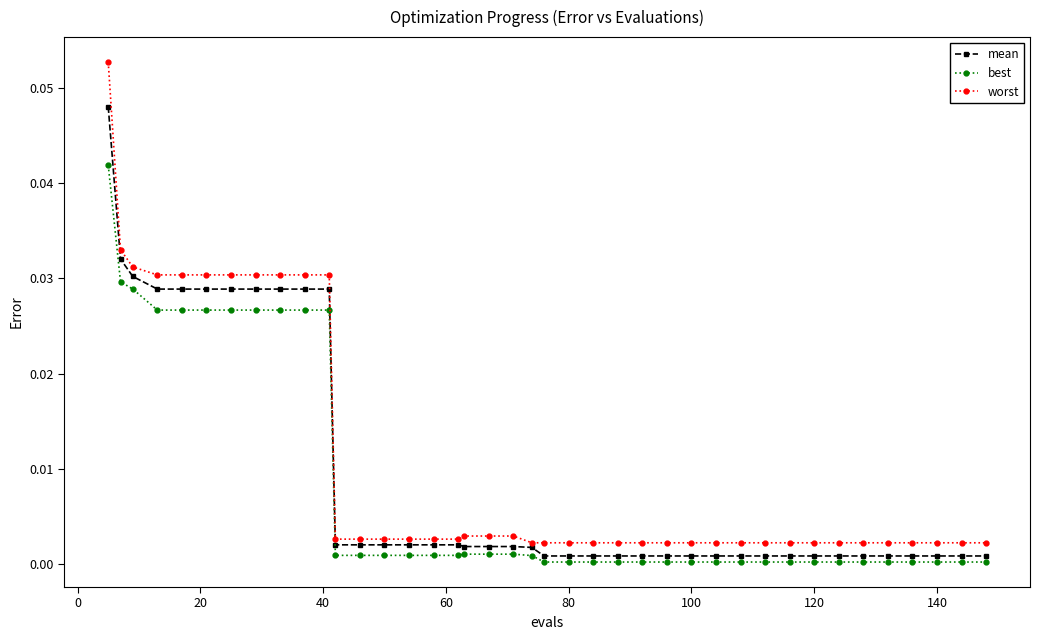

List the series in order of their peak value, lowest first.

best, mean, worst